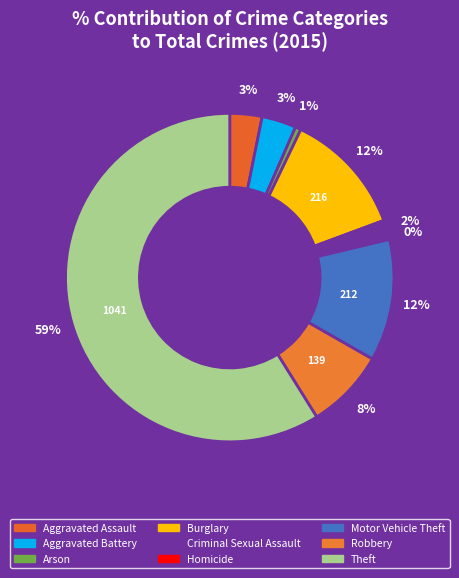

To the nearest percent, what portion does Motor Vehicle Theft represent?

12%